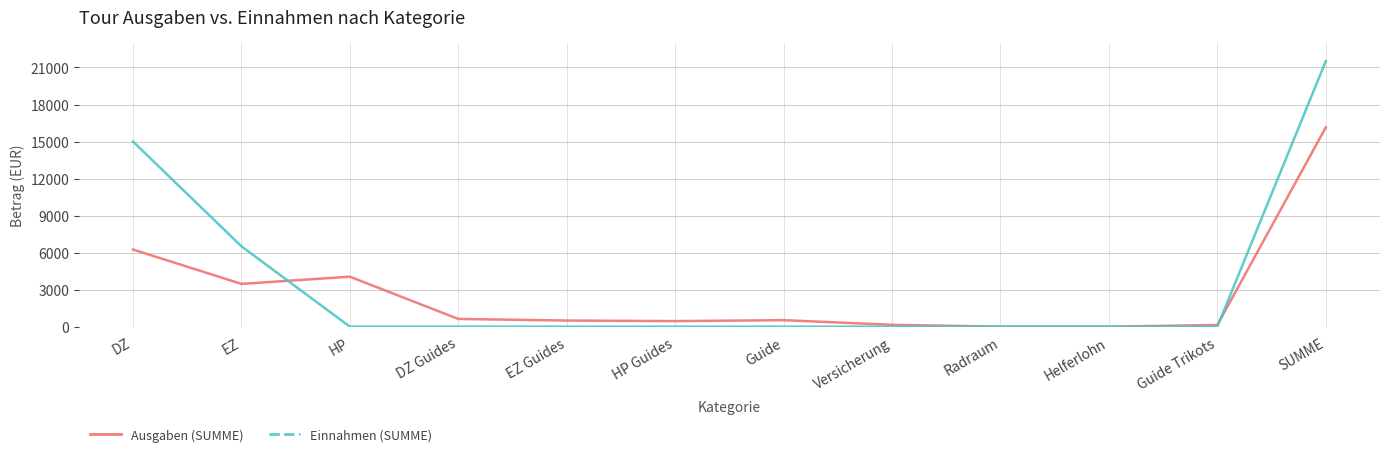

The value of Einnahmen (SUMME) at EZ Guides is 0. True or false?

True